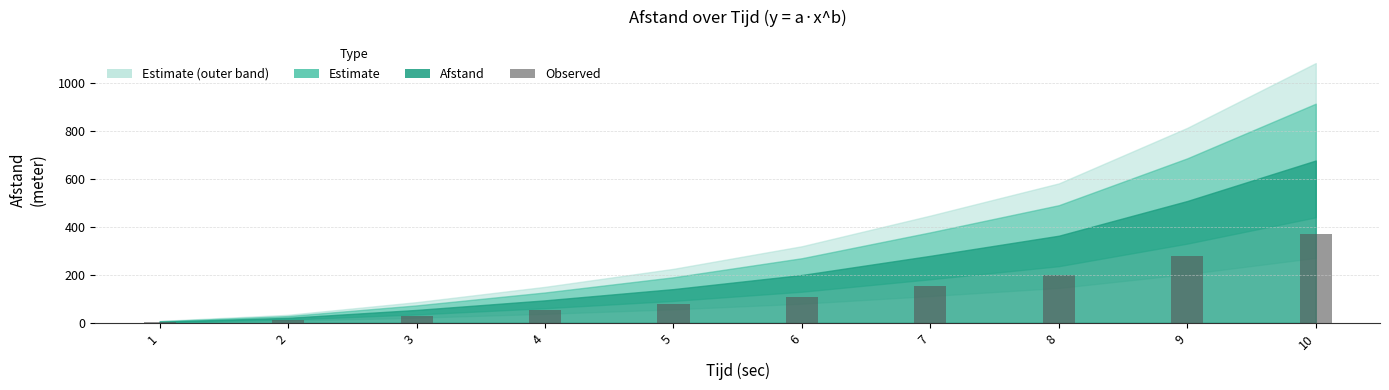

What is the maximum value shown in the chart?

372.9